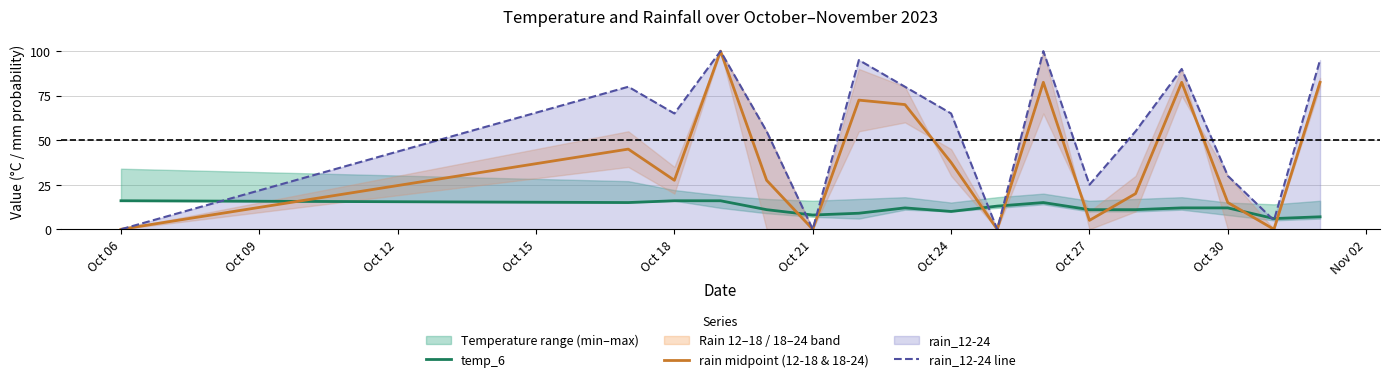

Is it true that rain_12-24 line equals 10.0 at Oct 30?

False